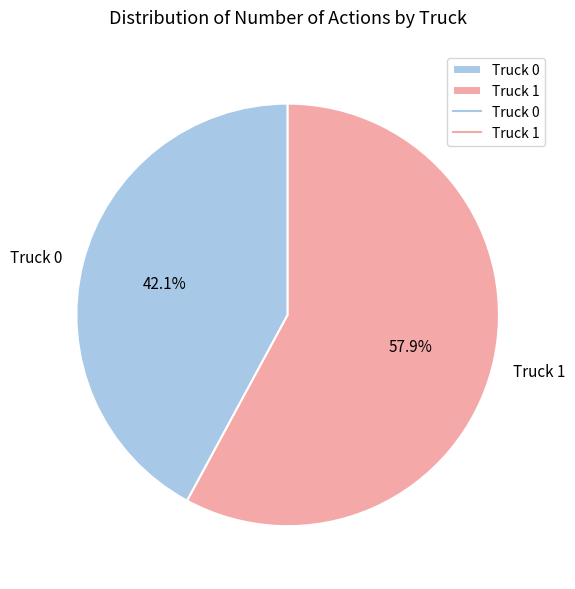

To the nearest percent, what is the difference between the Truck 0 and Truck 1 slice percentages?

16%